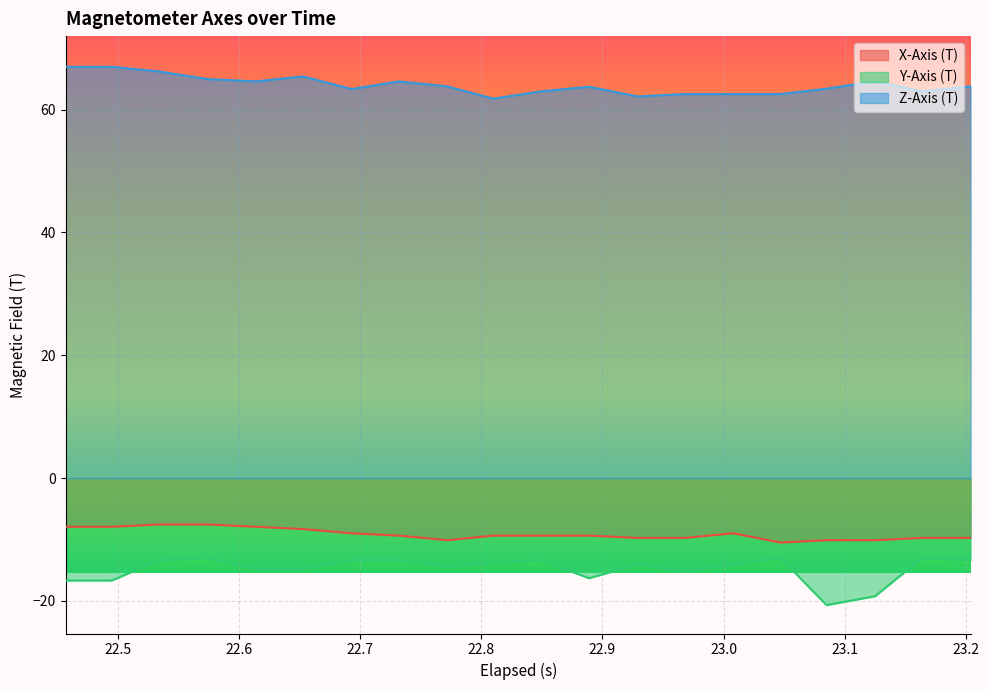

How many series are shown in this chart?

3